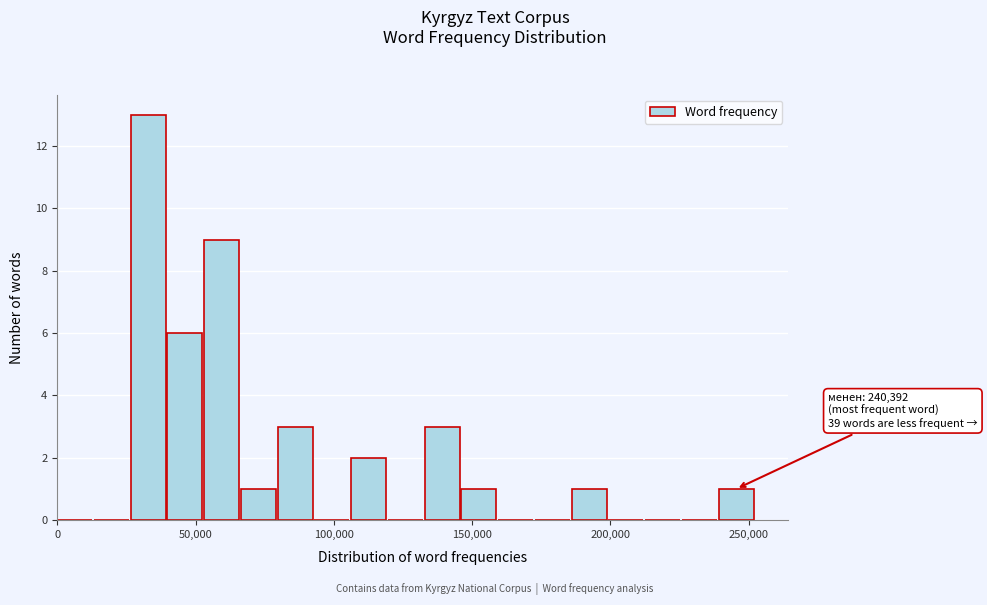

Read against the x-axis, roughly where is the centre of the tallest bar?

35000